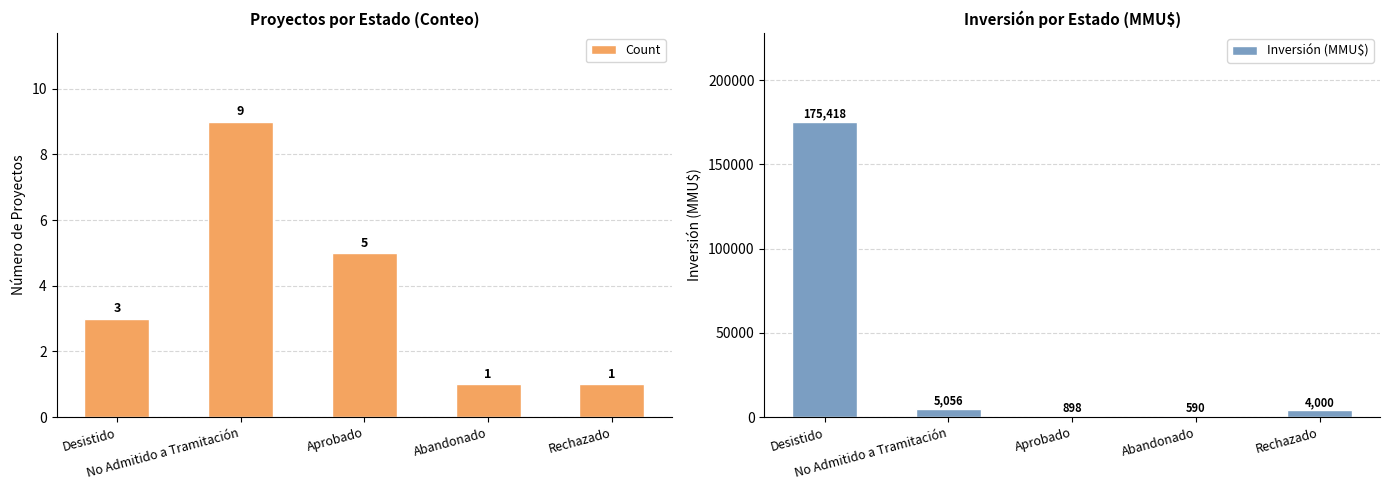

What are all the series names shown in the legend?

Count, Inversión (MMU$)